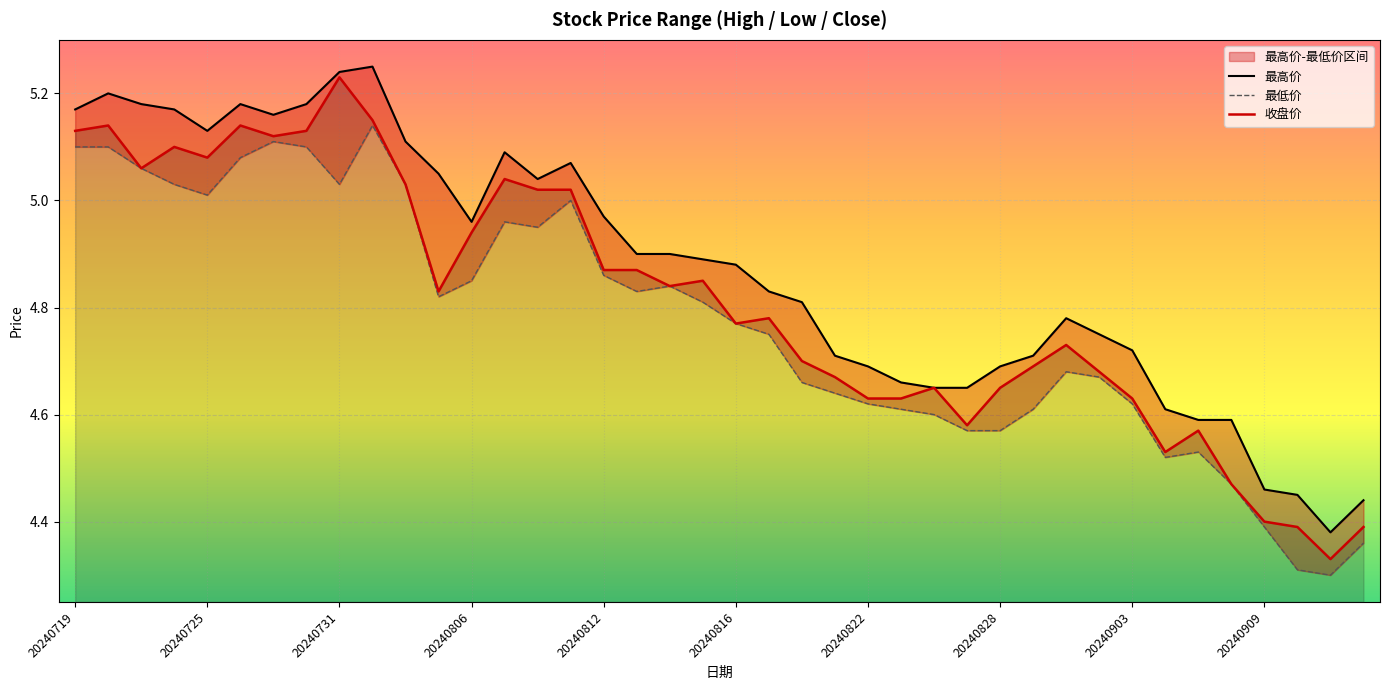

What is the difference between the highest and lowest values at 34?

0.1